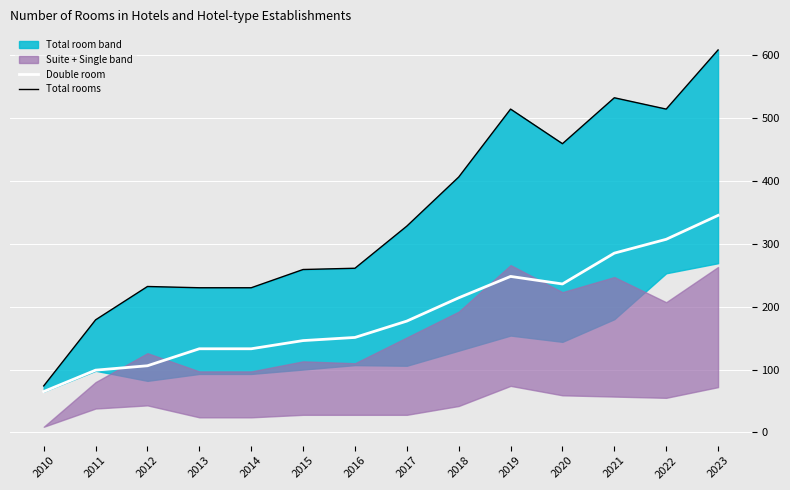

What is the difference between the highest and lowest values at 2023?

263